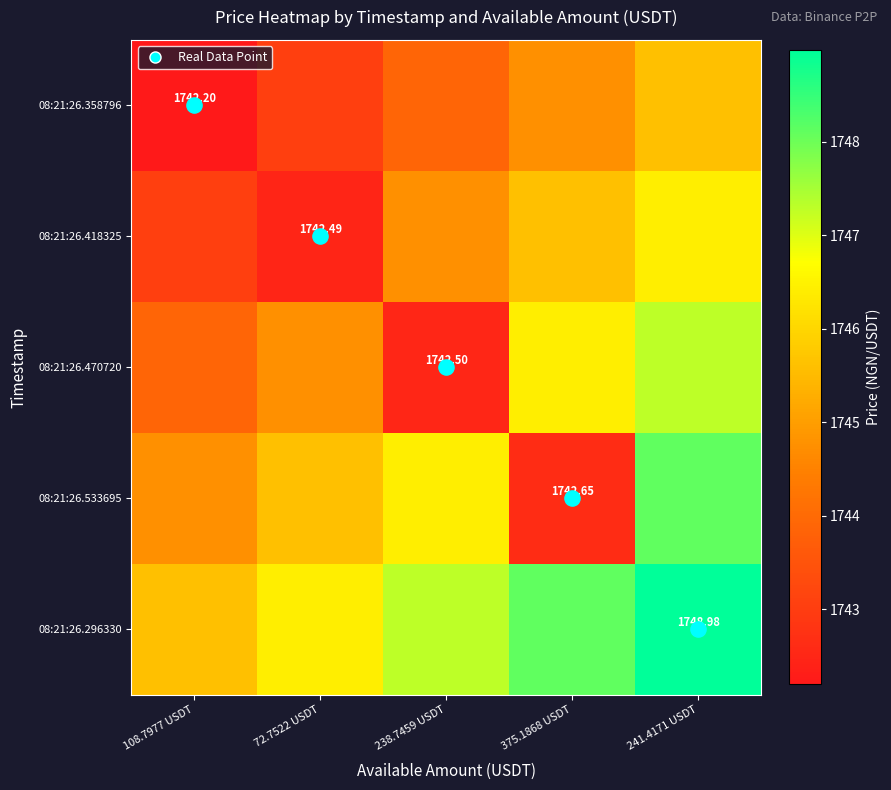

Rank the categories by 08:21:26.470720 value from highest to lowest.

241.4171 USDT, 375.1868 USDT, 72.7522 USDT, 108.7977 USDT, 238.7459 USDT